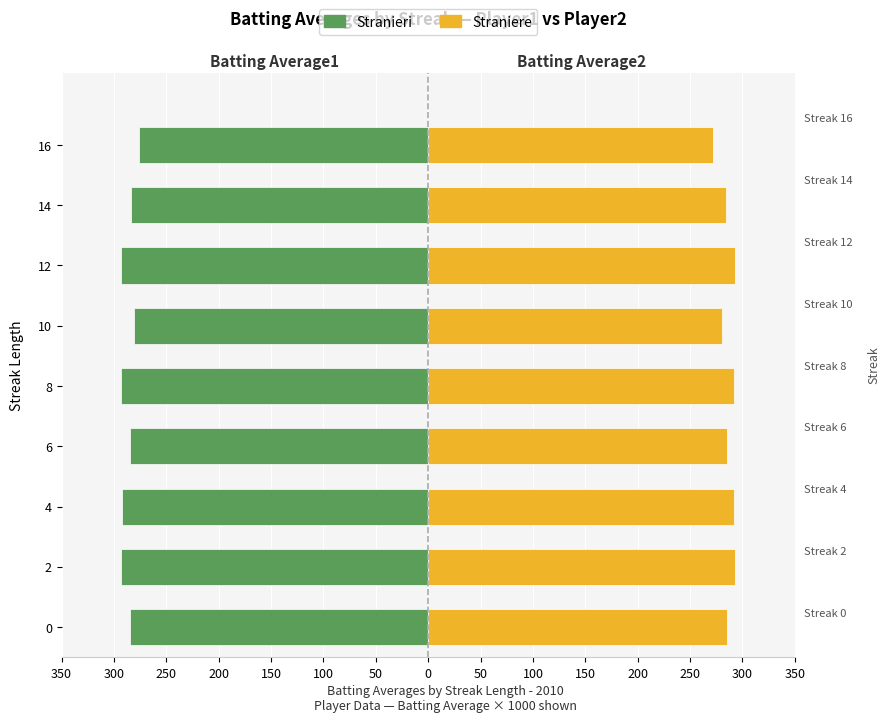

How many values in the Stranieri series are below -285?

4